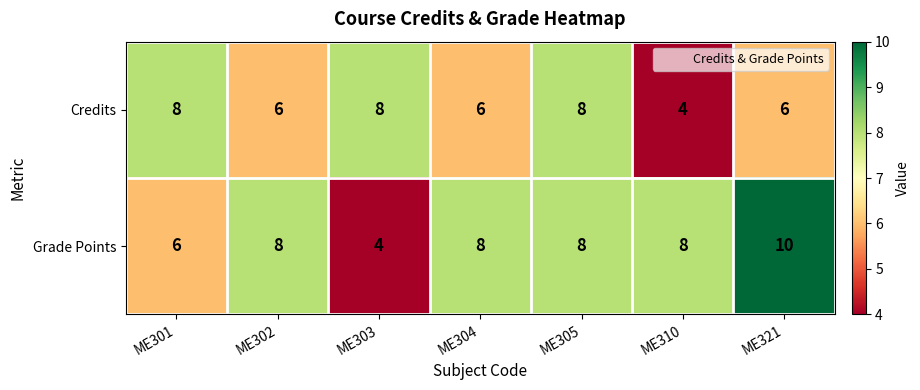

What is the smallest value displayed?

4